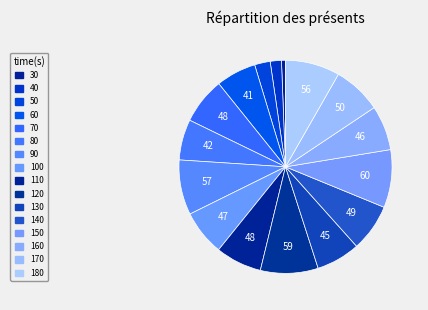

What percentage is the 130 slice, to the nearest percent?

7%